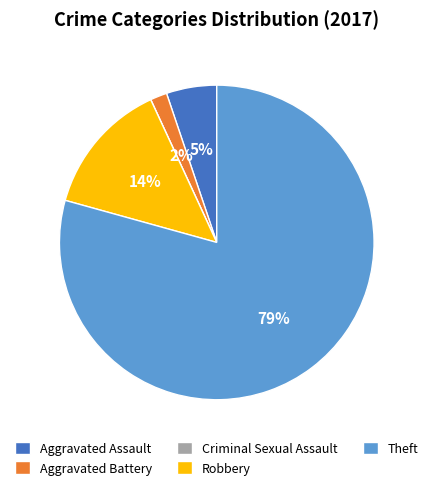

Do Aggravated Battery and Theft together represent more than half of the pie?

Yes